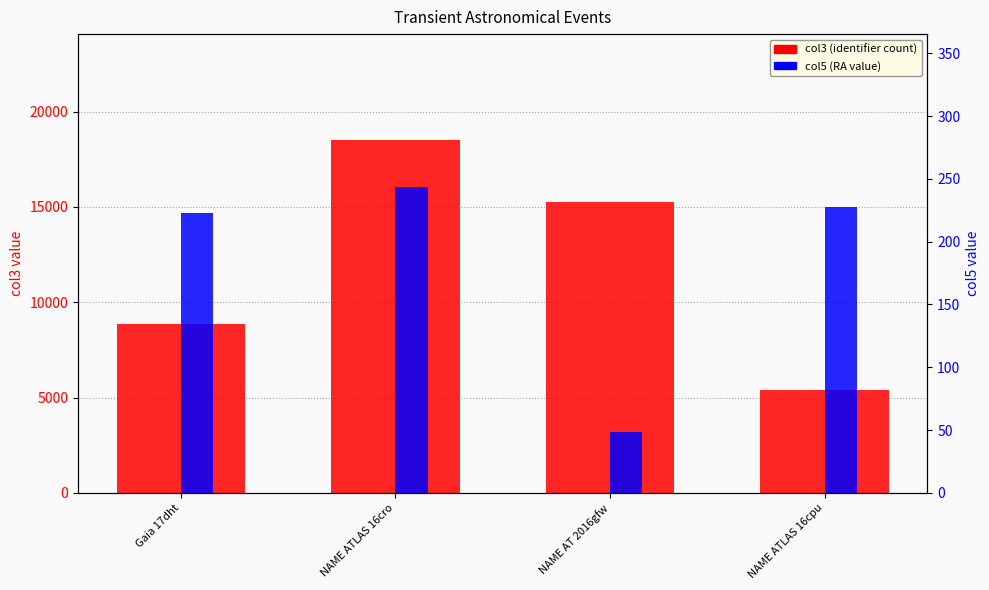

How many bars are there in each group?

2